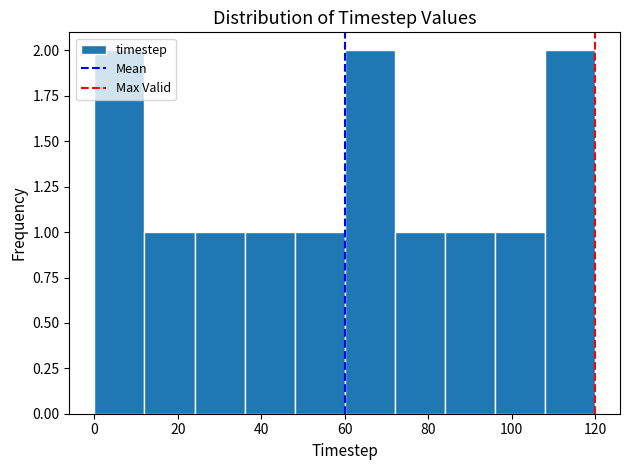

Reading left to right, list every bar in this chart as the range it spans on the x-axis followed by its height. The values are not printed on the chart, so give them approximately, as read against the axis.

0 to 12: 2
12 to 24: 1
24 to 36: 1
36 to 48: 1
48 to 60: 1
60 to 72: 2
72 to 84: 1
84 to 96: 1
96 to 108: 1
108 to 120: 2